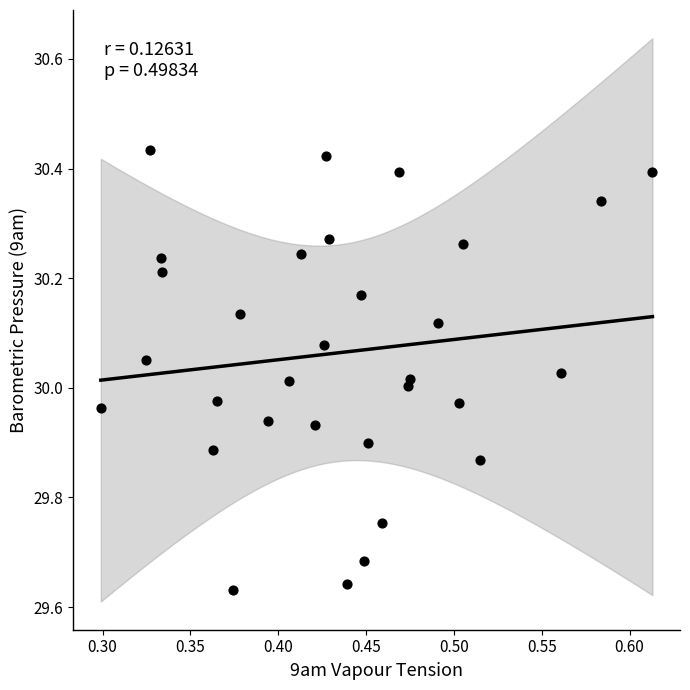

What is the range of X values (max minus min)?

0.3